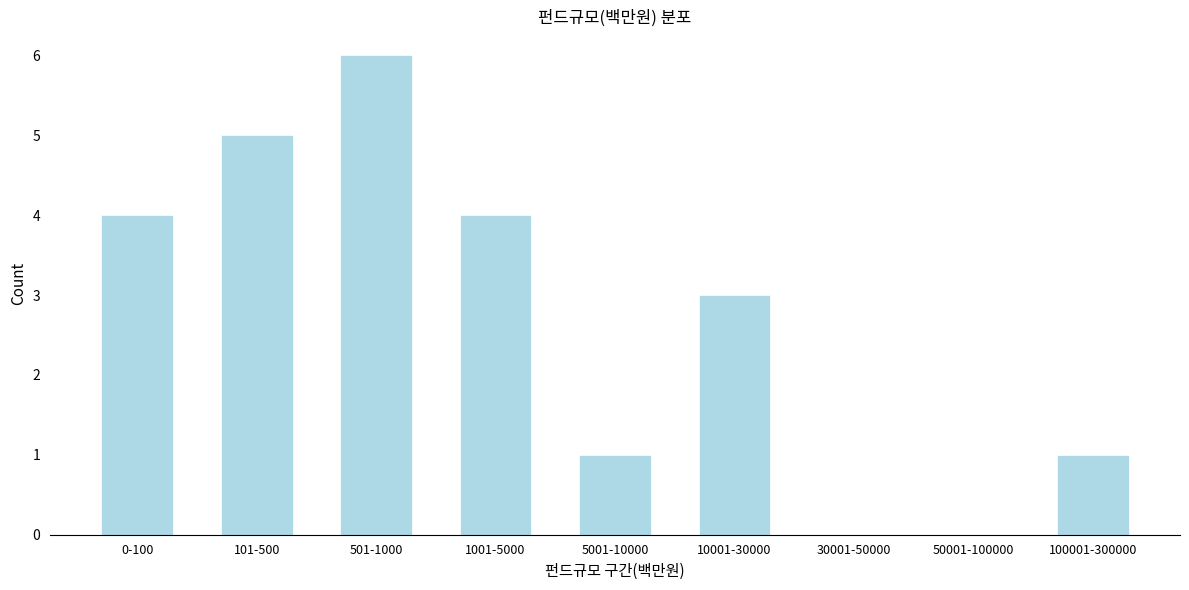

Reading left to right, extract all data points from this chart.

0-100=4	101-500=5	501-1000=6	1001-5000=4	5001-10000=1	10001-30000=3	30001-50000=0	50001-100000=0	100001-300000=1